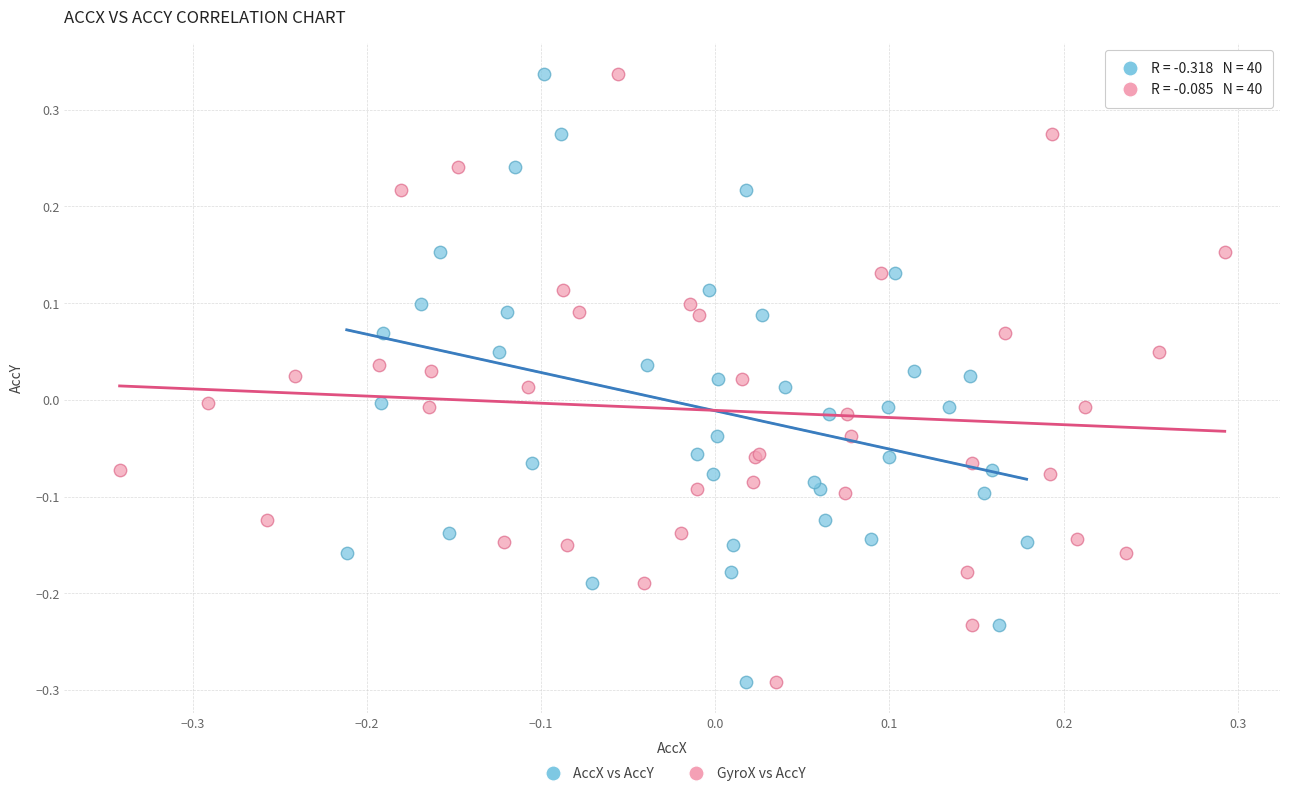

What are all the series names shown in the legend?

AccX vs AccY, GyroX vs AccY